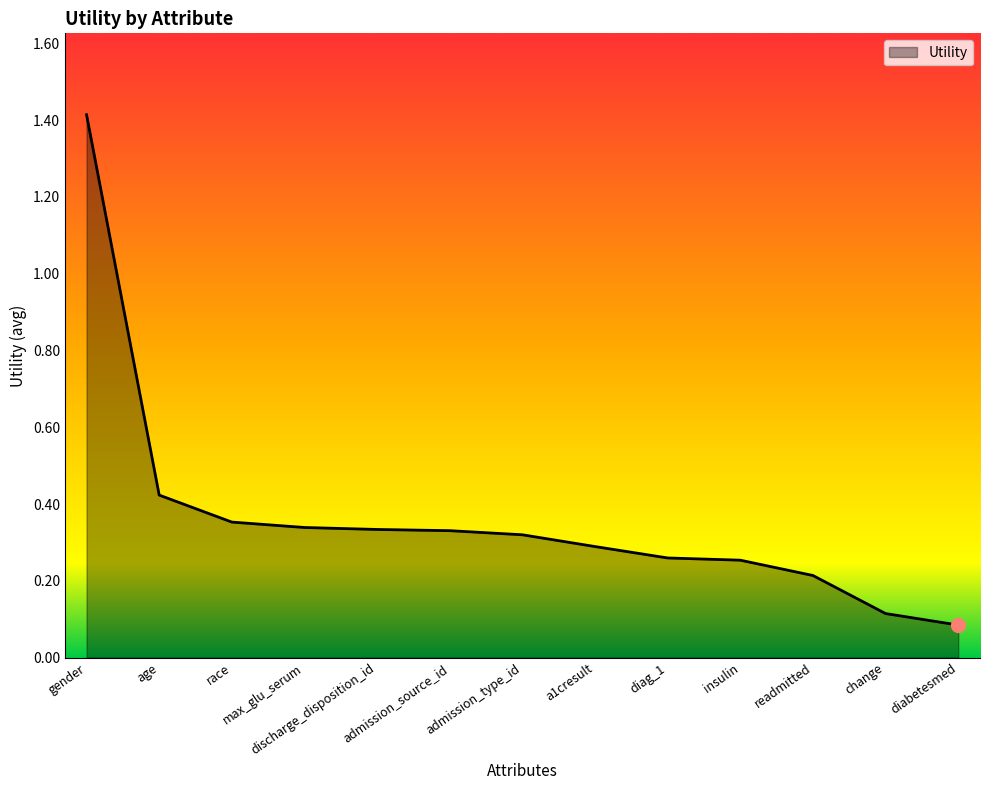

What is the change in value from gender to insulin?

-1.2